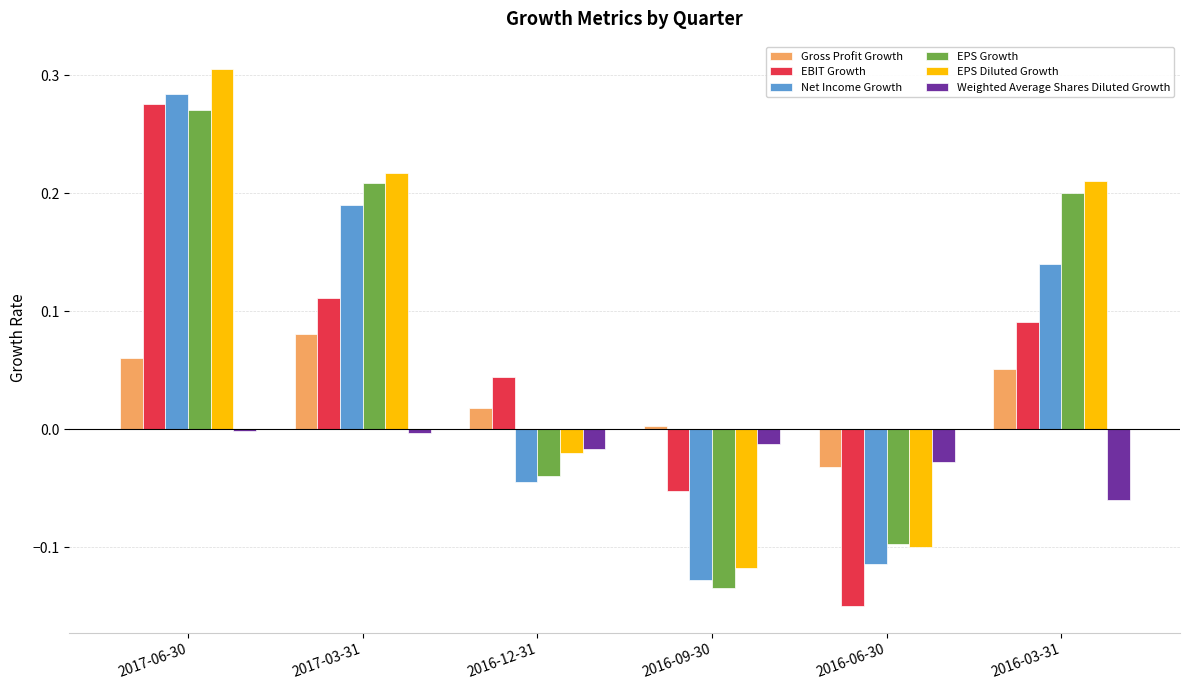

Is the value of Net Income Growth at 2017-03-31 greater than the value of Gross Profit Growth at 2016-12-31?

Yes